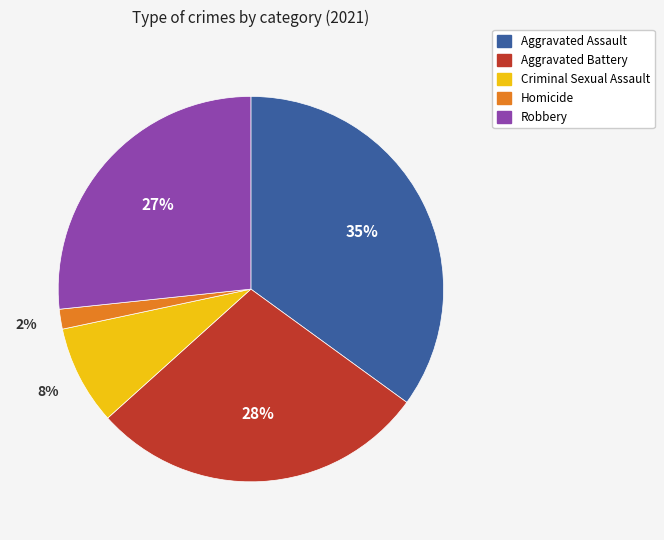

Is the sum of Criminal Sexual Assault and Homicide greater than half?

No